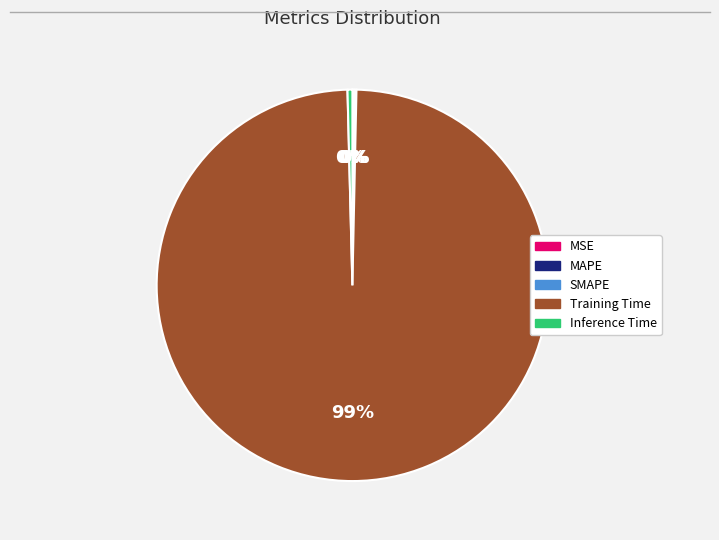

Which slice is the largest?

Training Time